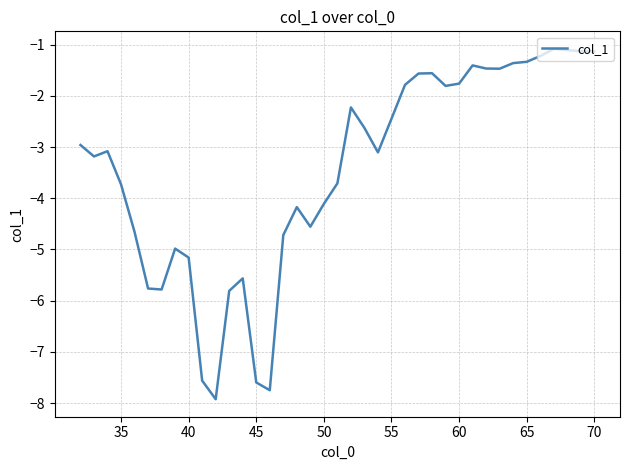

What is the minimum value shown in the chart?

-7.9